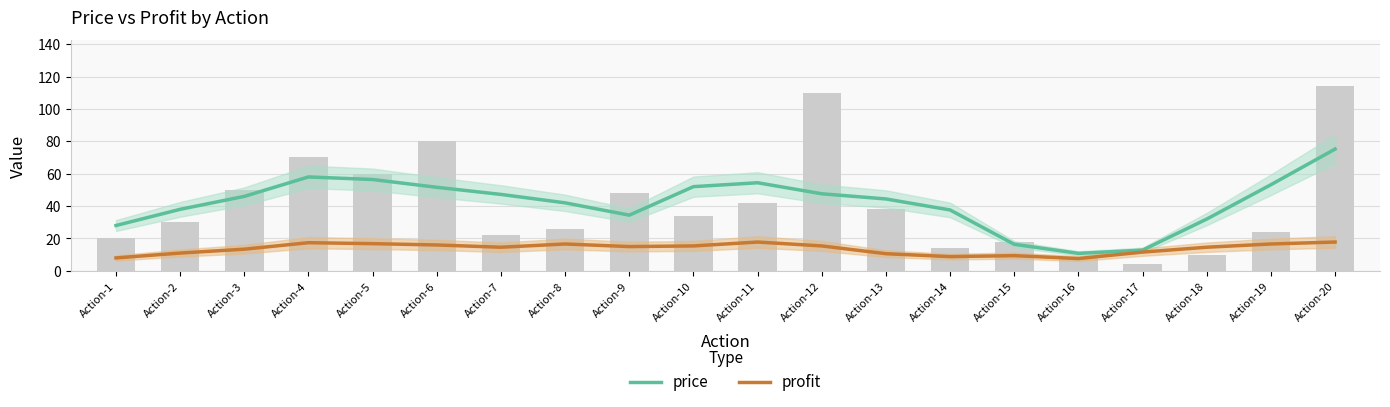

Rank the series by their maximum value, from lowest to highest.

profit, price